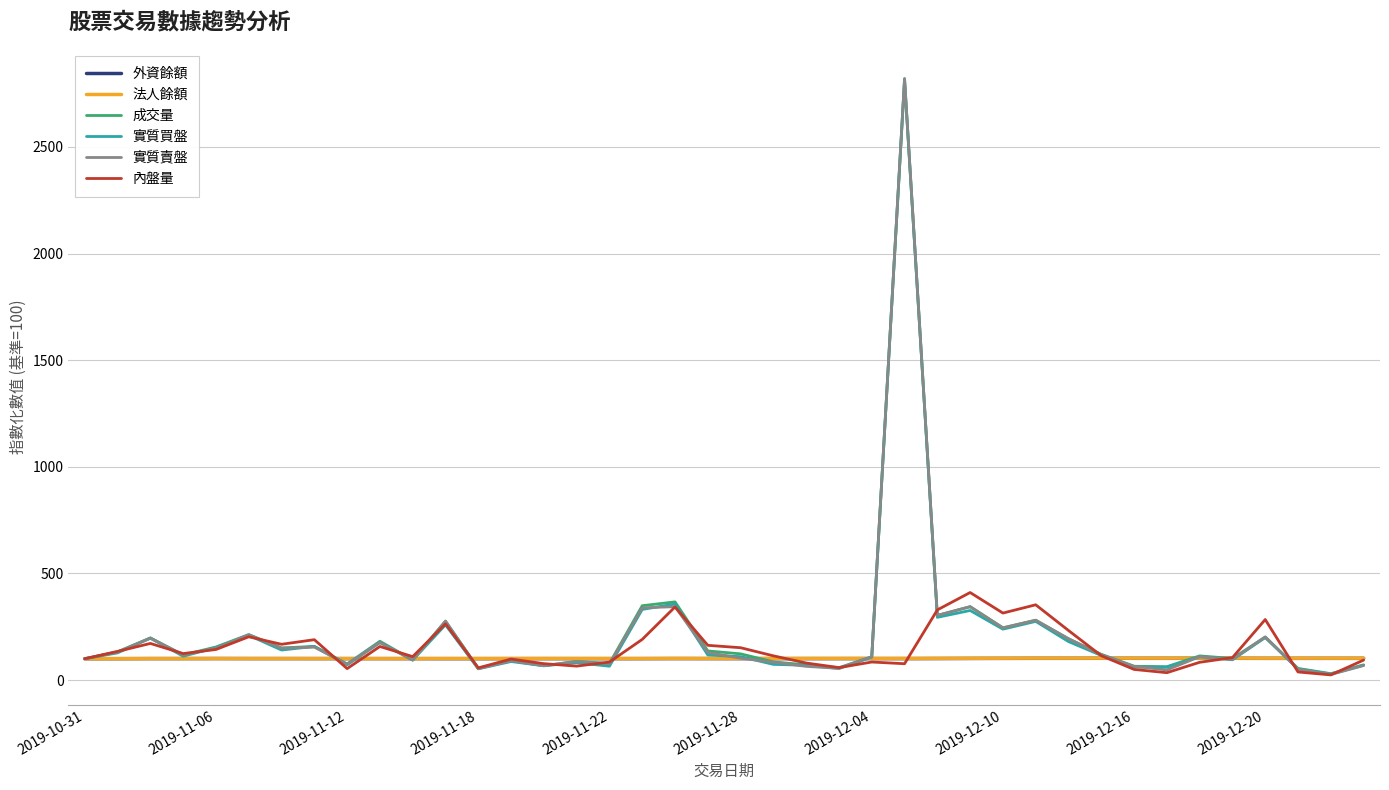

What is the smallest value displayed?

24.1